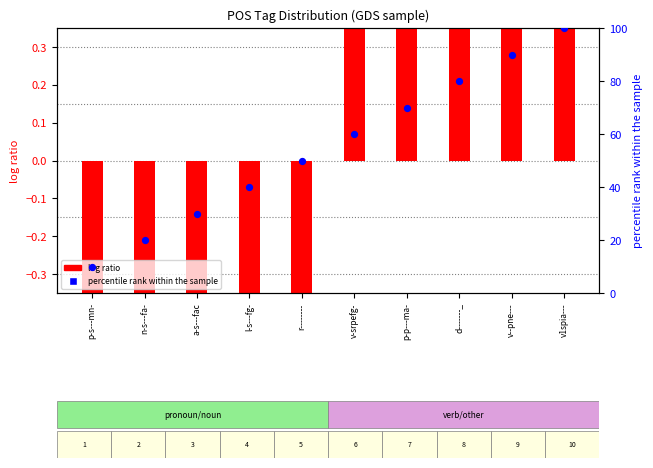

At which category is the sum across all series the highest?

v1spia---